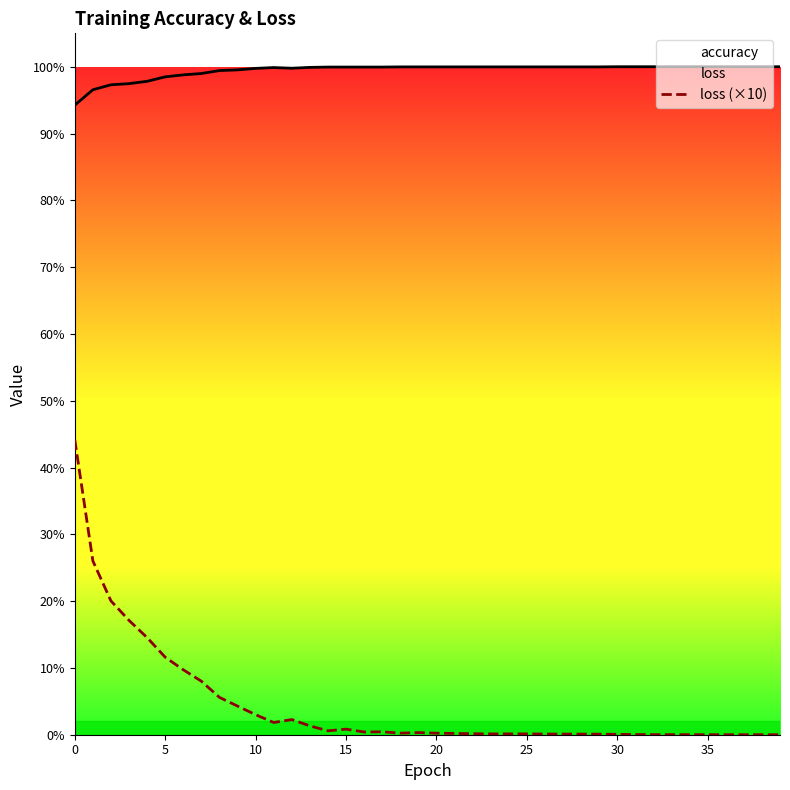

What is the maximum value for loss (×10)?

0.4